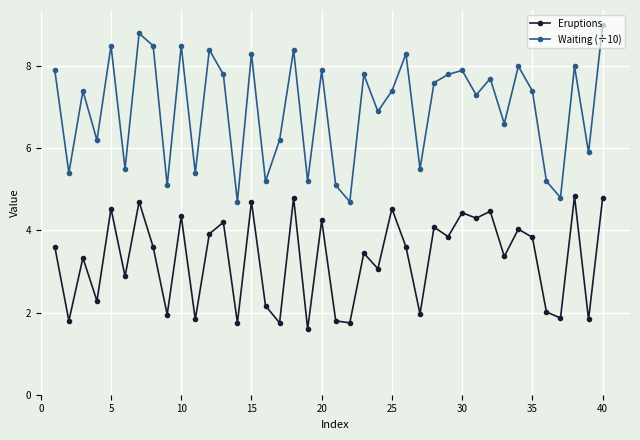

Which series has the largest total across all categories?

Waiting (÷10)